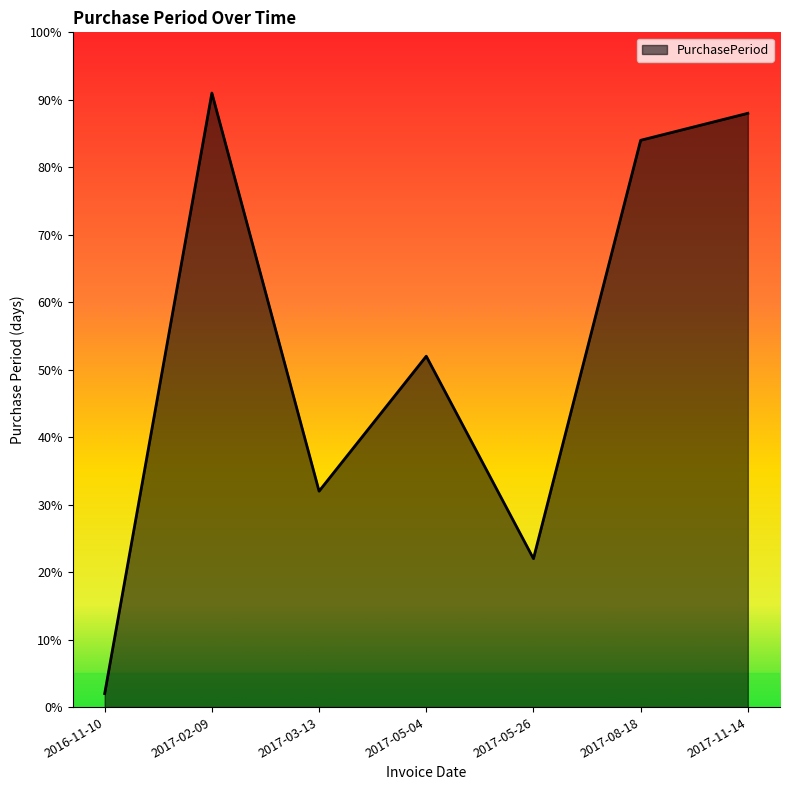

What position from the left is 2017-11-14?

7